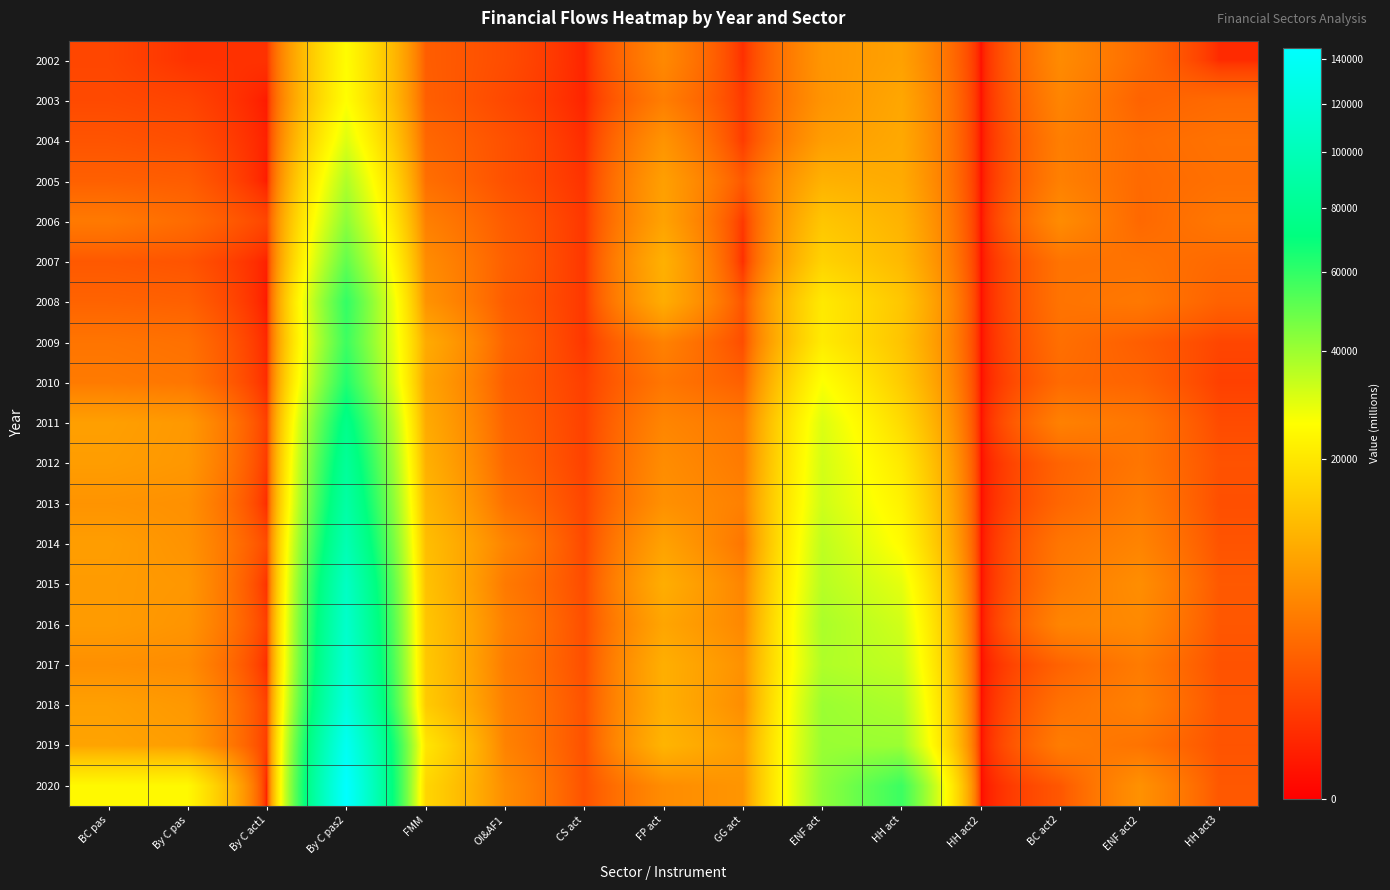

At which category is the sum across all series the highest?

By C pas2